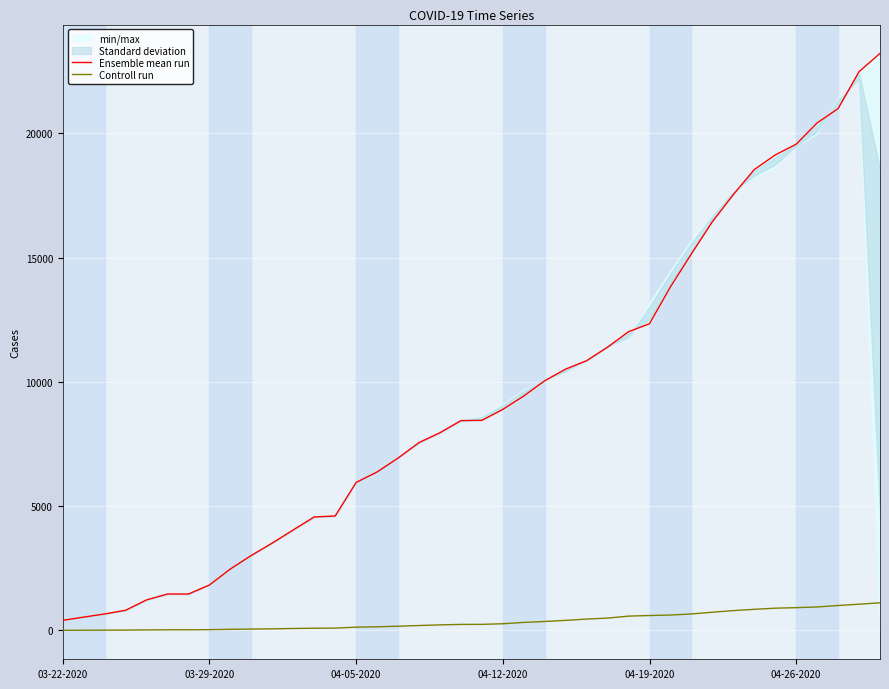

The Controll run series shows 44 at 8. True or false?

True